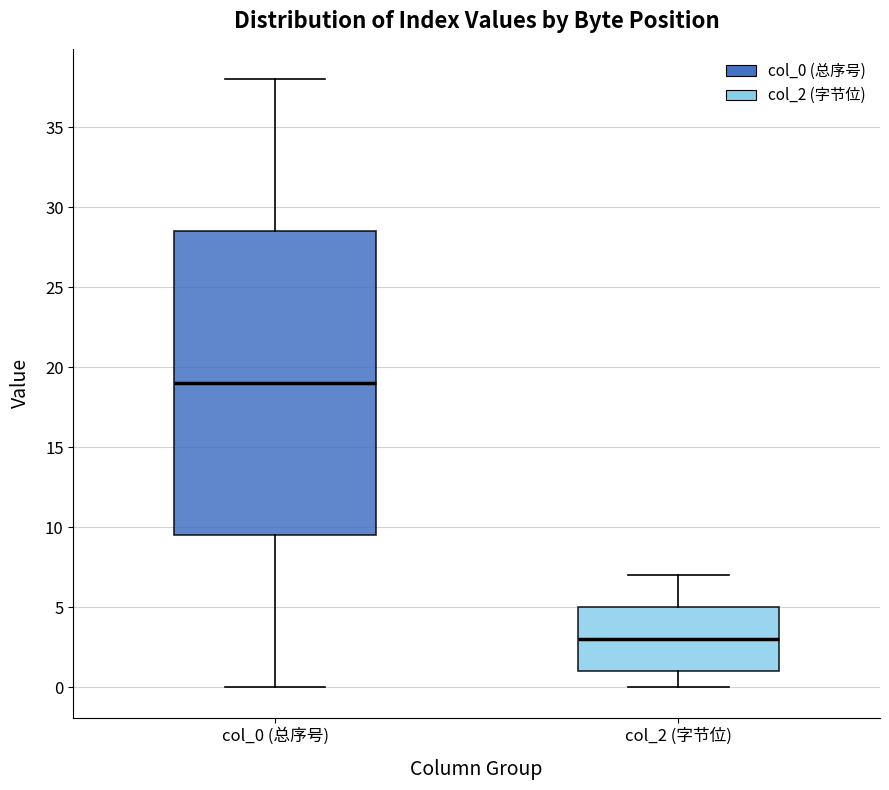

Reading left to right, transcribe this box plot: for each box, give where its median line is, the range the box spans, and where its two whiskers end, as read against the y-axis. The values are not printed on the chart, so give them approximately, as read against the axis.

col_0 (总序号): median 19.0, box 9.5 to 28.5, whiskers 0.0 to 38.0
col_2 (字节位): median 3.0, box 1.0 to 5.0, whiskers 0.0 to 7.0